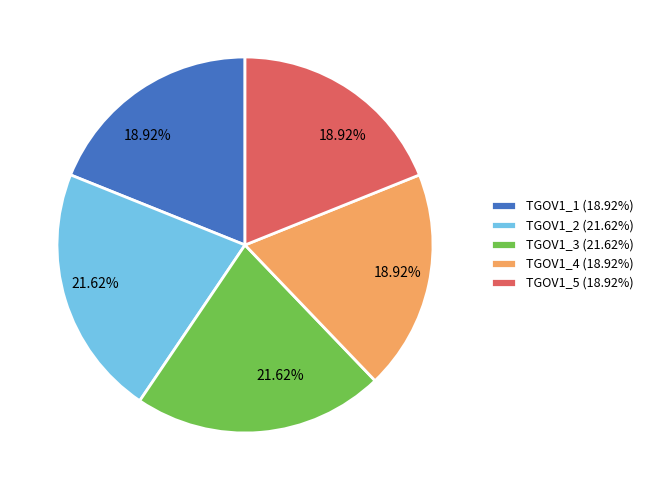

What percentage is the TGOV1_1 slice, to the nearest percent?

19%